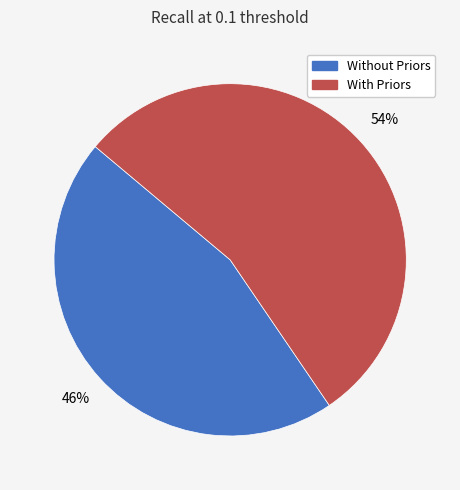

Is there any slice that represents more than half of the pie?

Yes